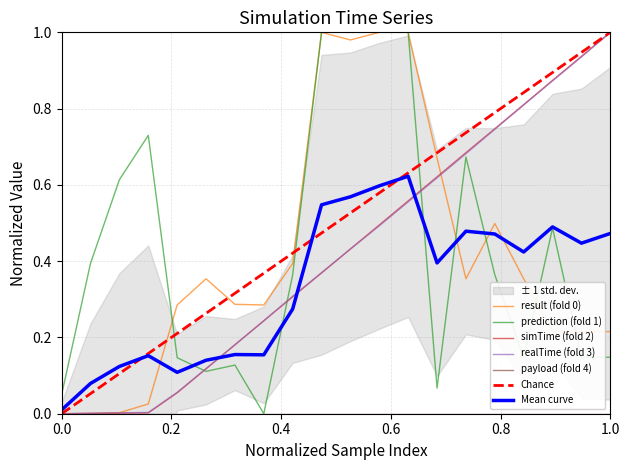

The simTime (fold 2) series shows 1.0 at 1.0. True or false?

True